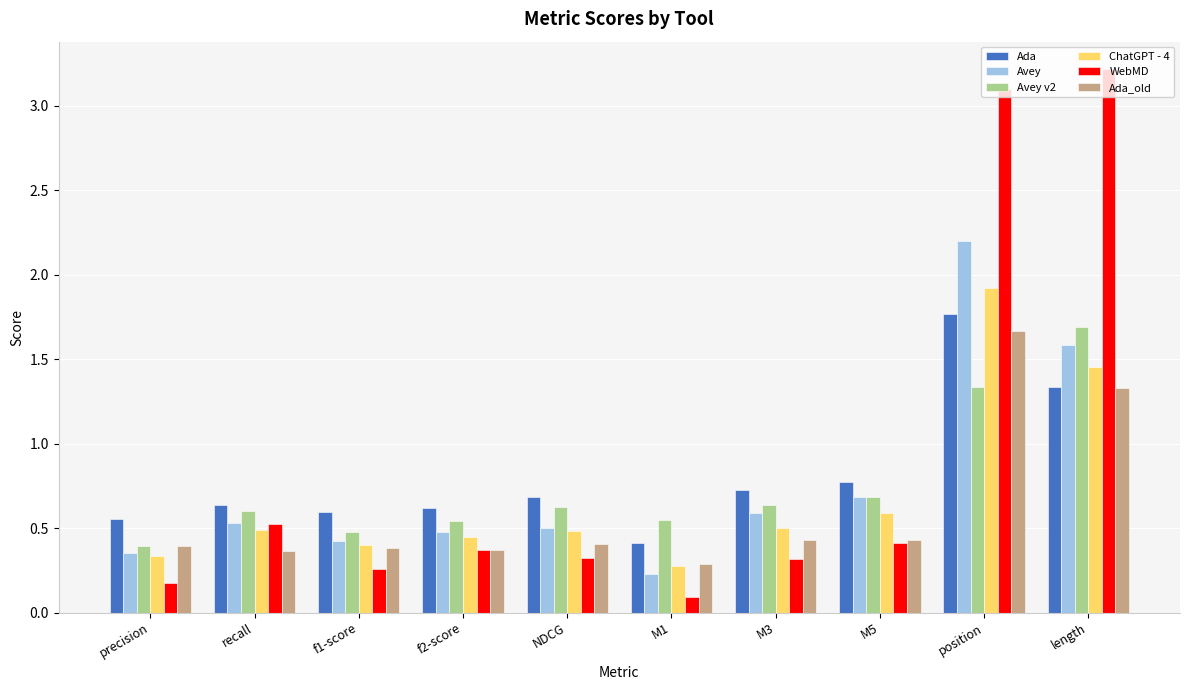

Which label corresponds to the smallest value in the chart?

M1